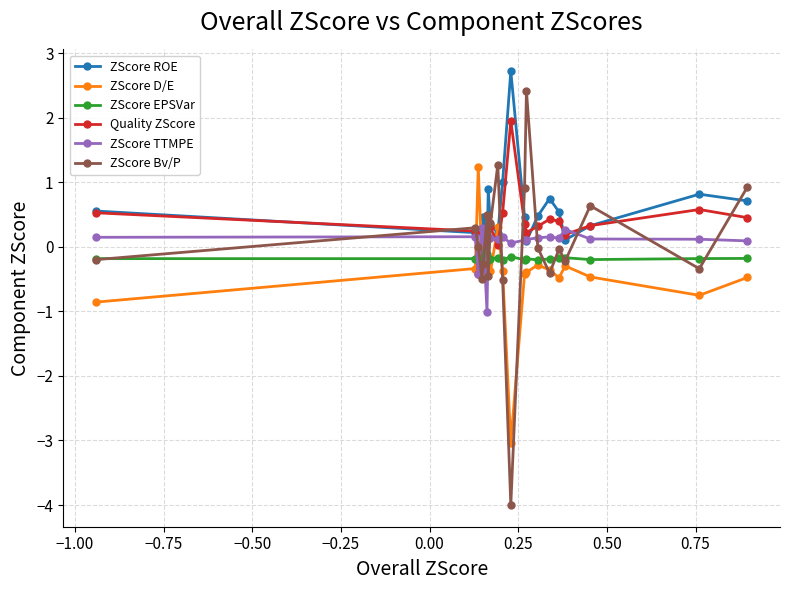

True or false: ZScore TTMPE and ZScore Bv/P intersect in this chart.

True